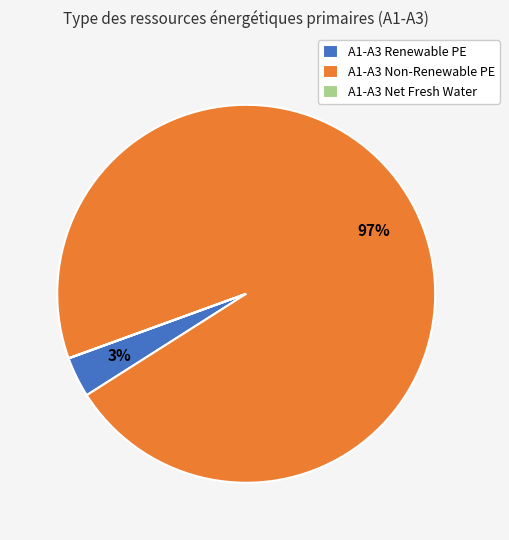

What is the largest slice in the pie chart?

A1-A3 Non-Renewable PE